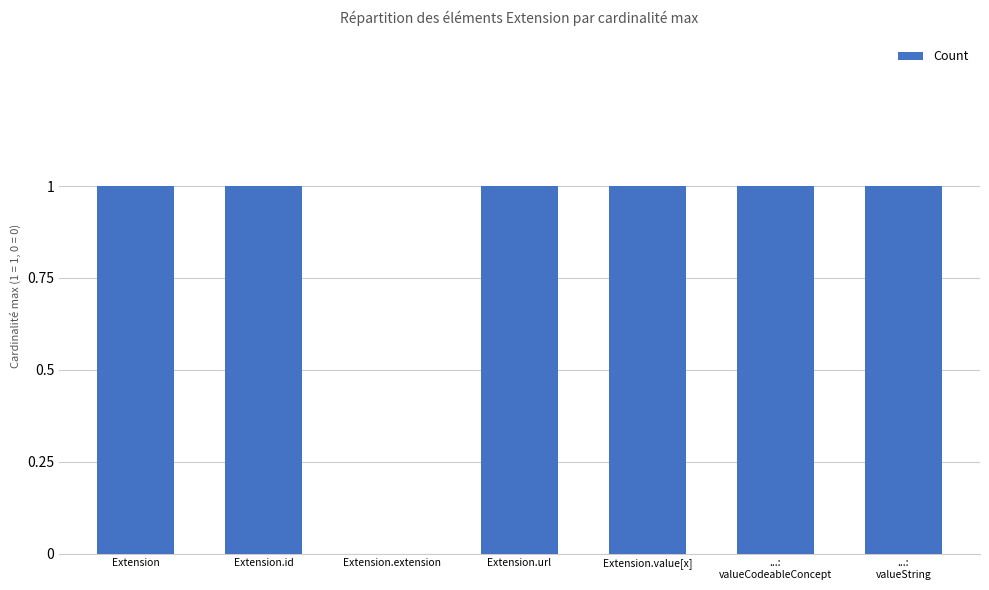

Between Extension.extension and Extension.id, which is larger?

Extension.id